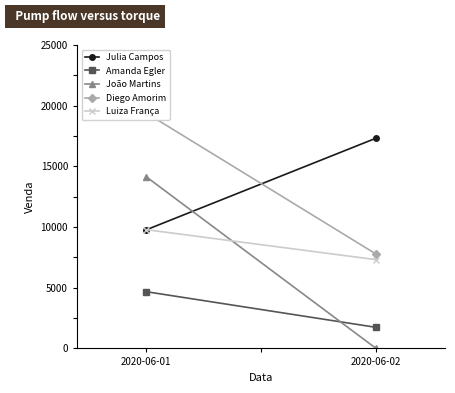

What is the sum of the Julia Campos values at 2020-06-02 and 2020-06-01?

27089